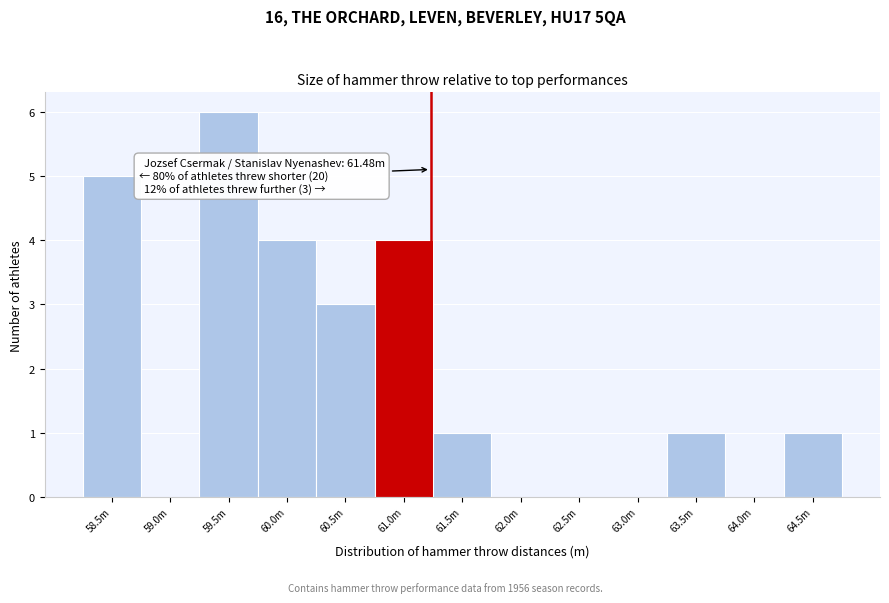

Reading right to left, list all the values displayed in this chart.

64.5m=1	64.0m=0	63.5m=1	63.0m=0	62.5m=0	62.0m=0	61.5m=1	61.0m=4	60.5m=3	60.0m=4	59.5m=6	59.0m=0	58.5m=5